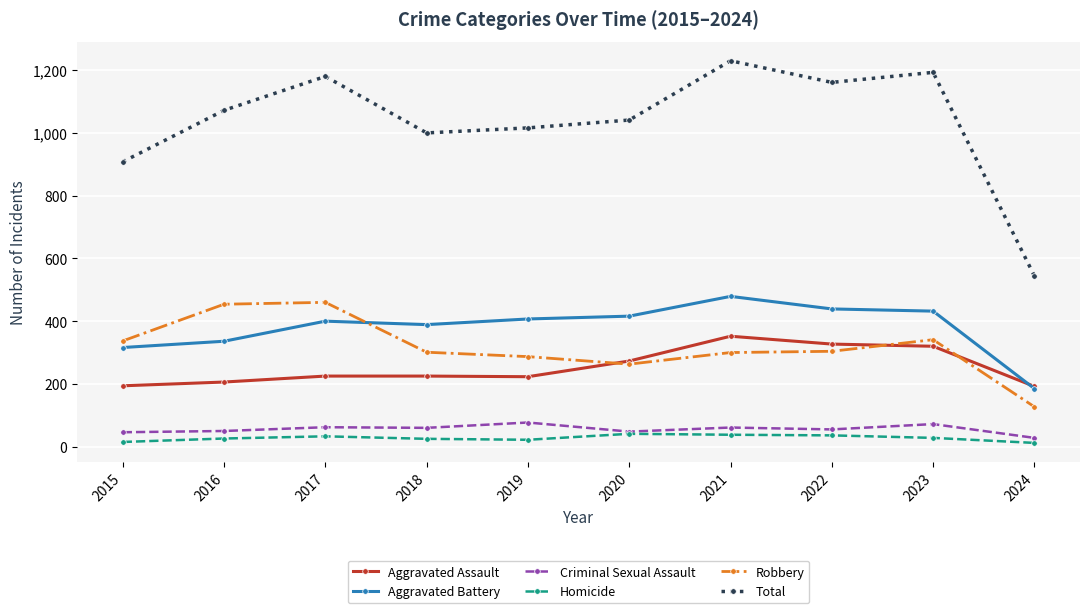

The value of Aggravated Battery at 2016 is 336. True or false?

True